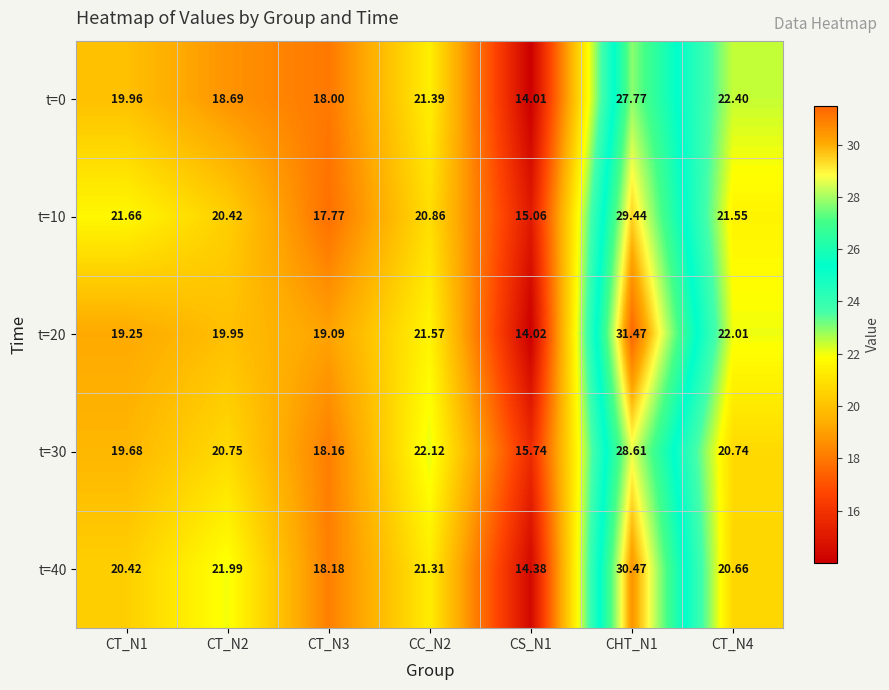

Reading right to left, what are all the values shown in this chart?

t=0: CT_N4=22.4	CHT_N1=27.8	CS_N1=14.0	CC_N2=21.4	CT_N3=18.0	CT_N2=18.7	CT_N1=20.0
t=10: CT_N4=21.6	CHT_N1=29.4	CS_N1=15.1	CC_N2=20.9	CT_N3=17.8	CT_N2=20.4	CT_N1=21.7
t=20: CT_N4=22.0	CHT_N1=31.5	CS_N1=14.0	CC_N2=21.6	CT_N3=19.1	CT_N2=19.9	CT_N1=19.2
t=30: CT_N4=20.7	CHT_N1=28.6	CS_N1=15.7	CC_N2=22.1	CT_N3=18.2	CT_N2=20.8	CT_N1=19.7
t=40: CT_N4=20.7	CHT_N1=30.5	CS_N1=14.4	CC_N2=21.3	CT_N3=18.2	CT_N2=22.0	CT_N1=20.4